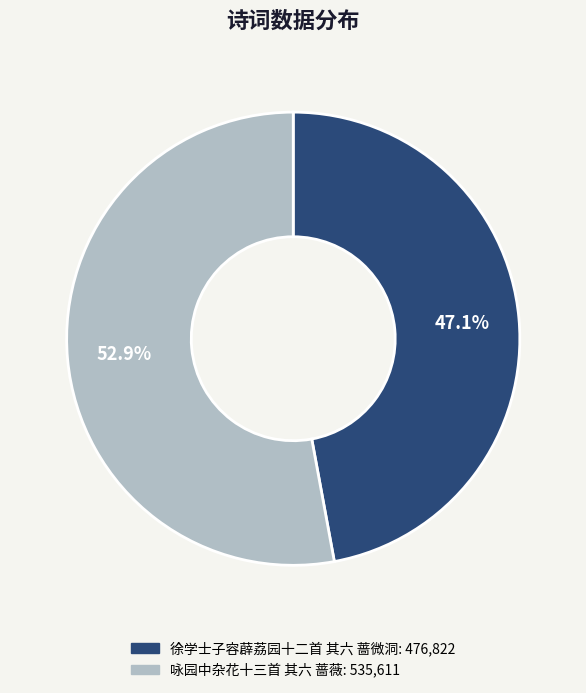

To the nearest percent, what portion does 徐学士子容薜荔园十二首 其六 蔷微洞 represent?

47%